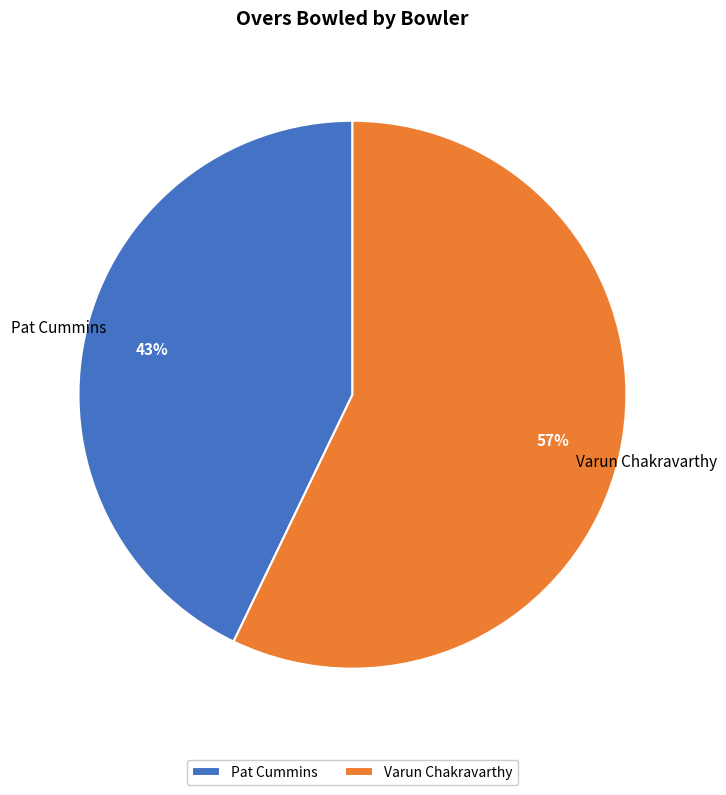

Is there any slice that represents more than half of the pie?

Yes